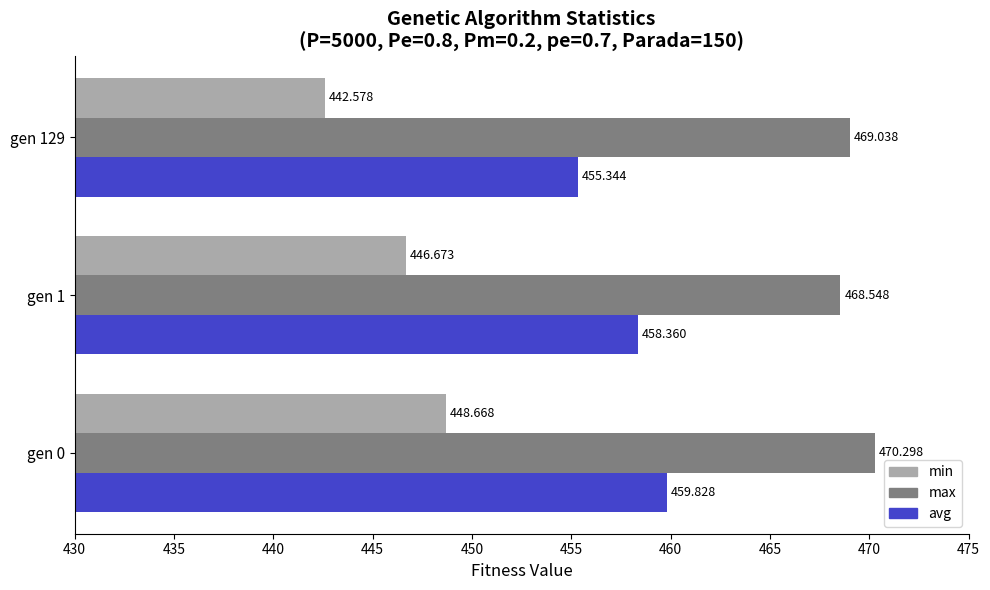

Which series has the widest spread of values?

min